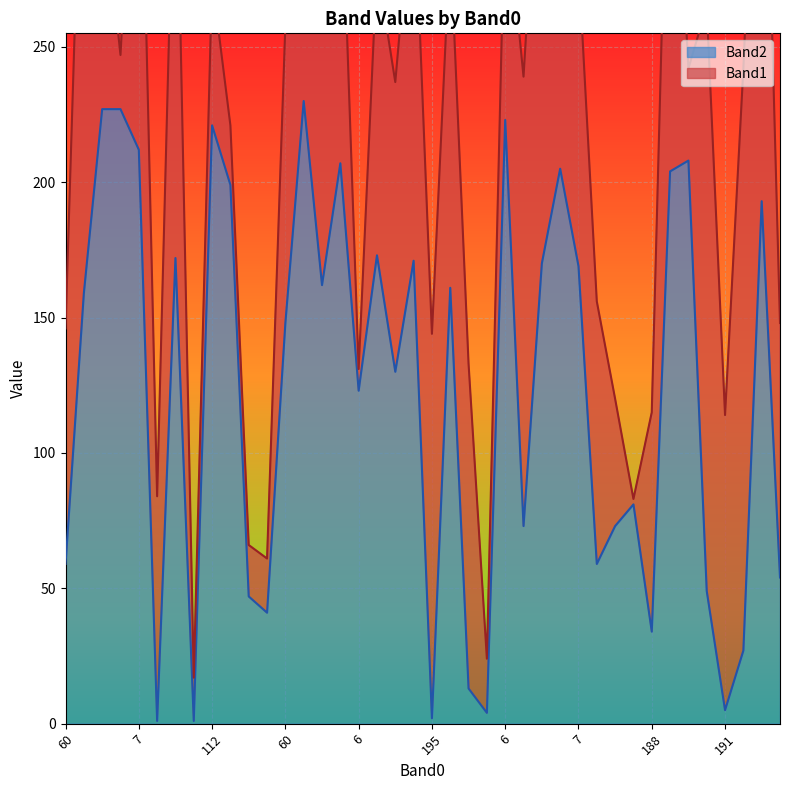

Read the value at 64, to the nearest 10.

50